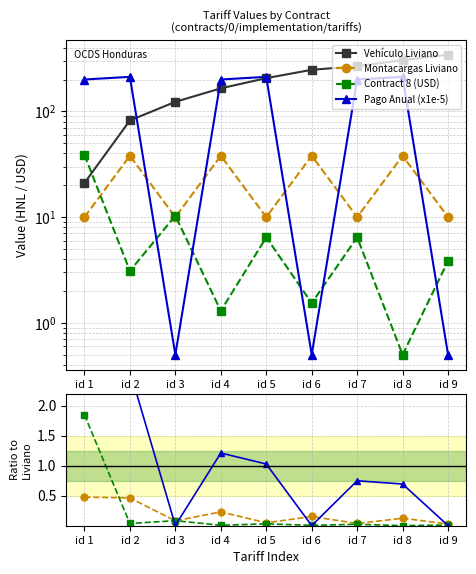

How many categories are shown in the chart?

9